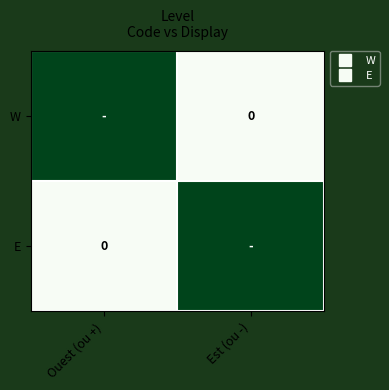

Rank the series at Ouest (ou +) from lowest to highest value.

E, W